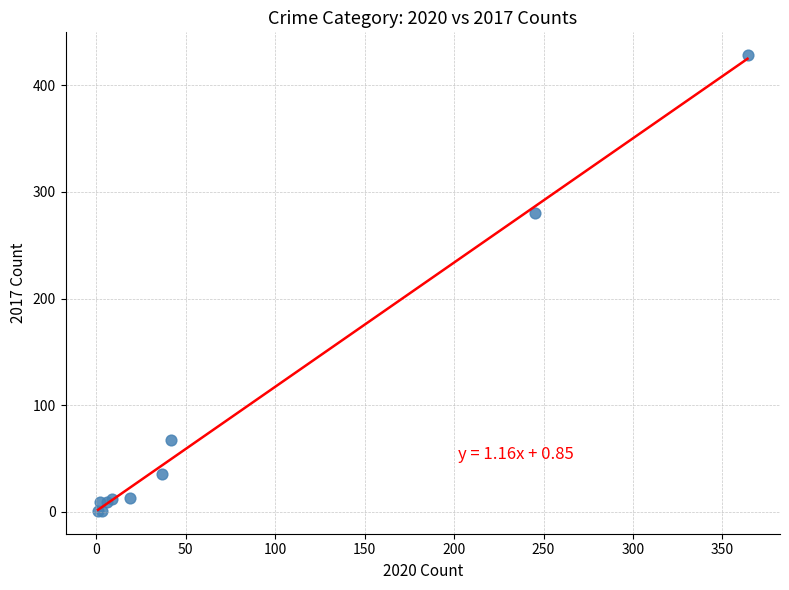

What Y value in the scatter plot is closest to 214?

280